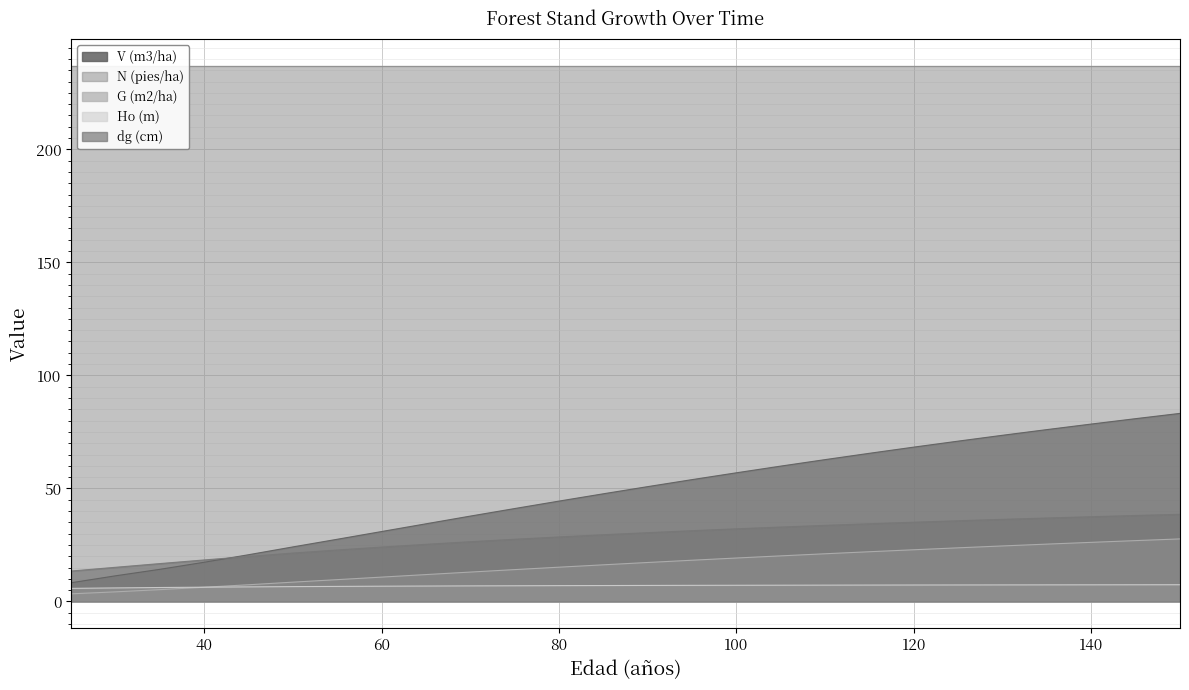

Between 110 and 105, which is larger?

110